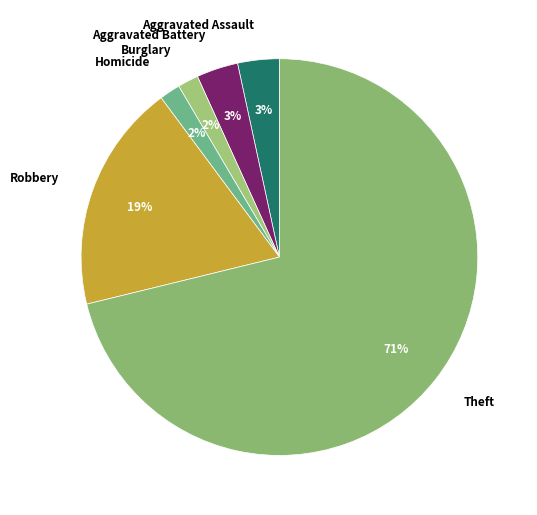

Which has a higher value, Robbery or Homicide?

Robbery